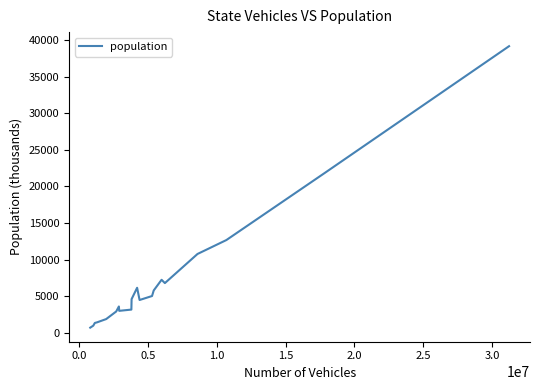

What is the difference between the maximum and second lowest values?

38138